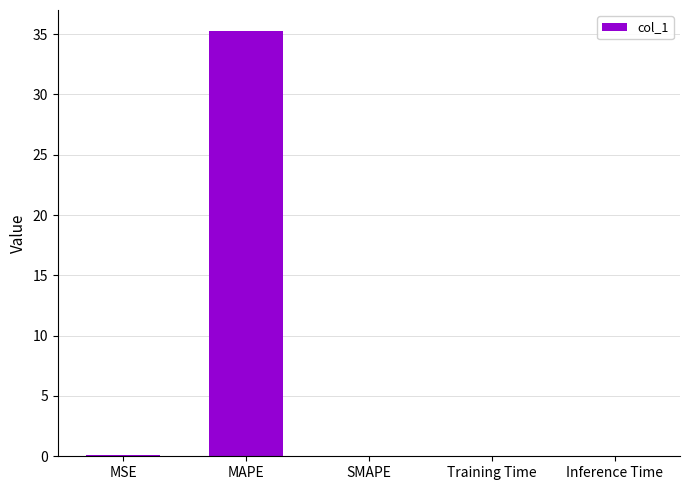

What is the sum of the values at MAPE and SMAPE?

35.2